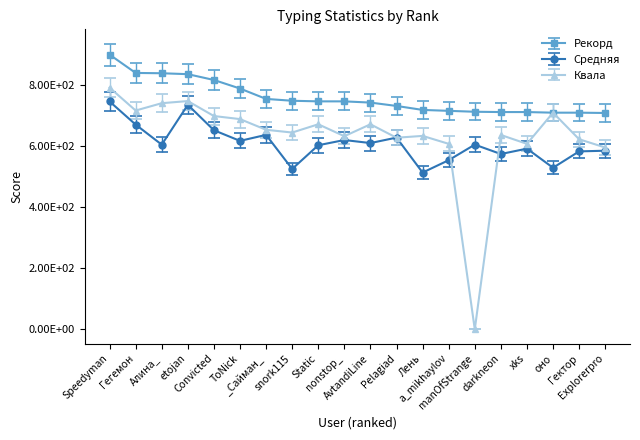

Which series has the widest spread of values?

Квала